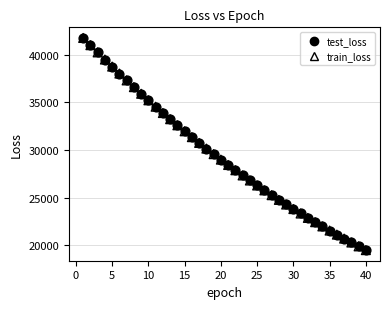

What are all the series names shown in the legend?

test_loss, train_loss